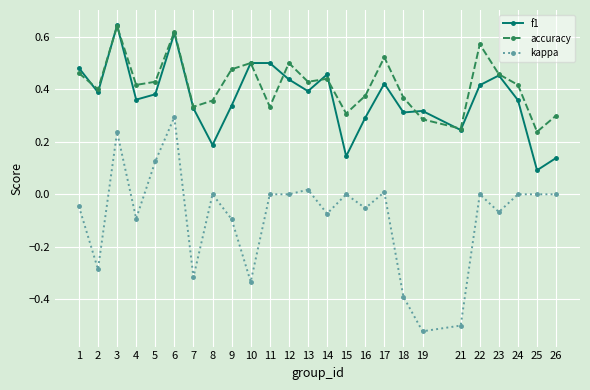

Count the f1 values in the range 0 to 1.

25